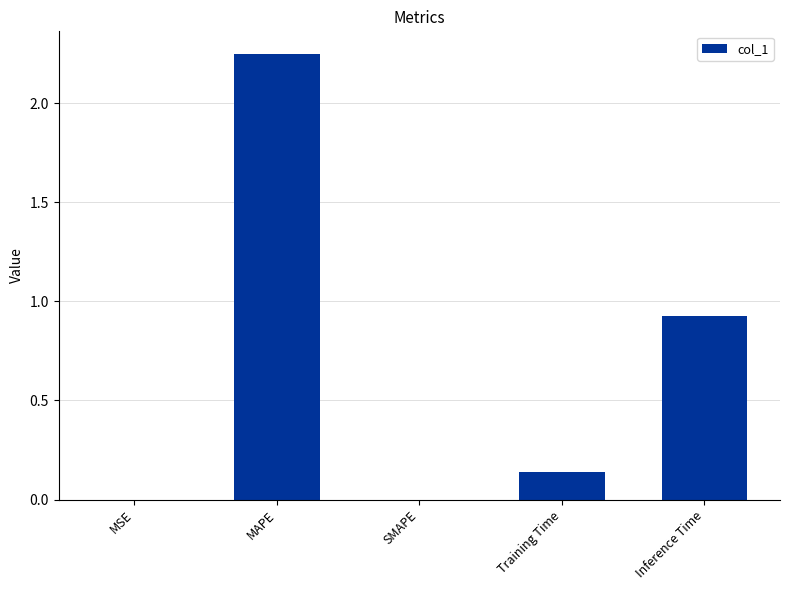

True or false: the data shows 0.0 at SMAPE.

True